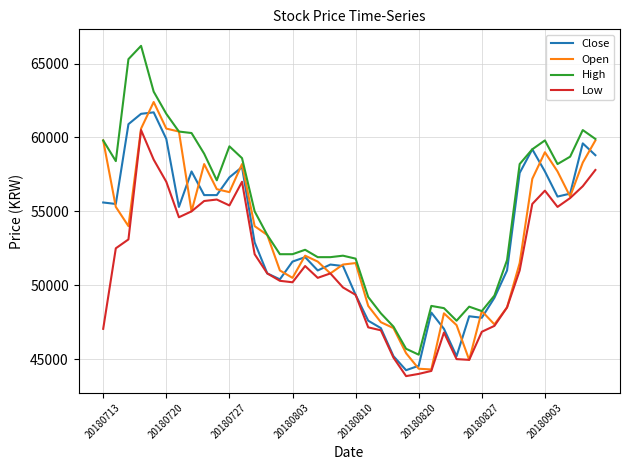

Which series has the widest spread of values?

High